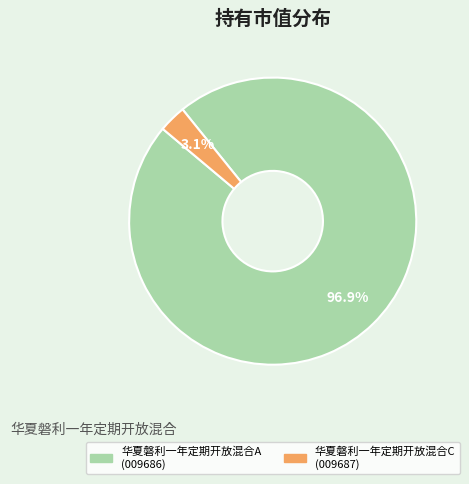

How many segments does this pie chart have?

2